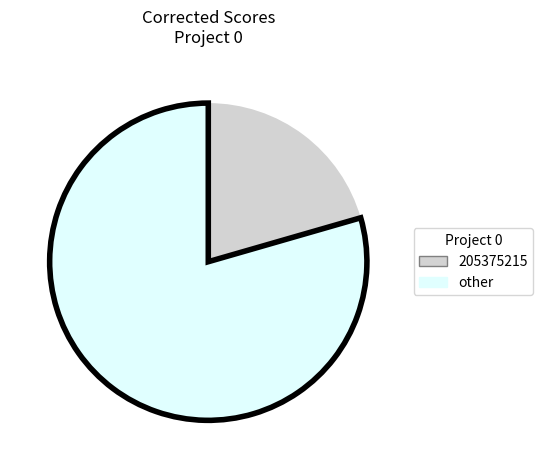

Is there any slice that represents more than half of the pie?

Yes